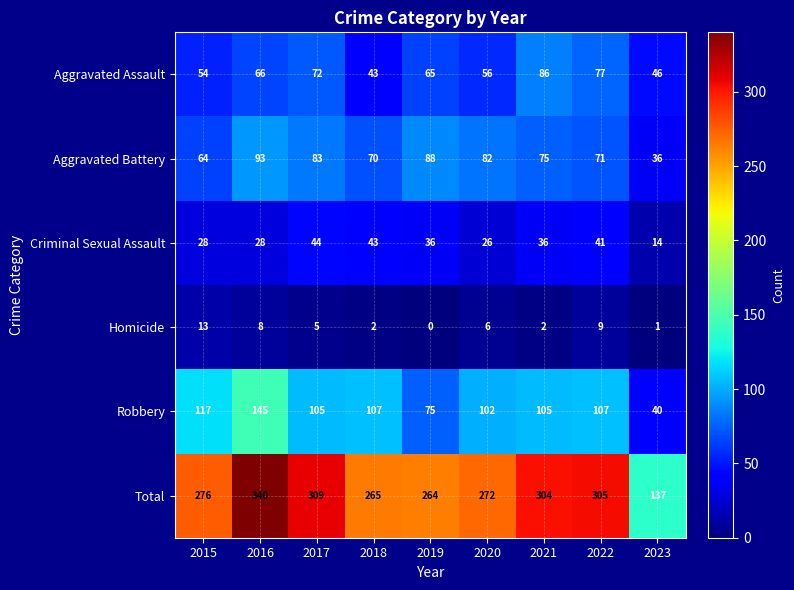

Where does the Homicide series first go above 5?

2015